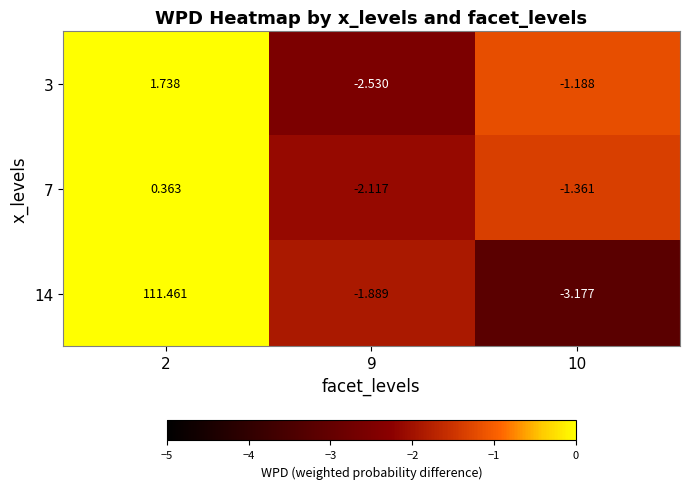

At which category is the sum across all series the highest?

2